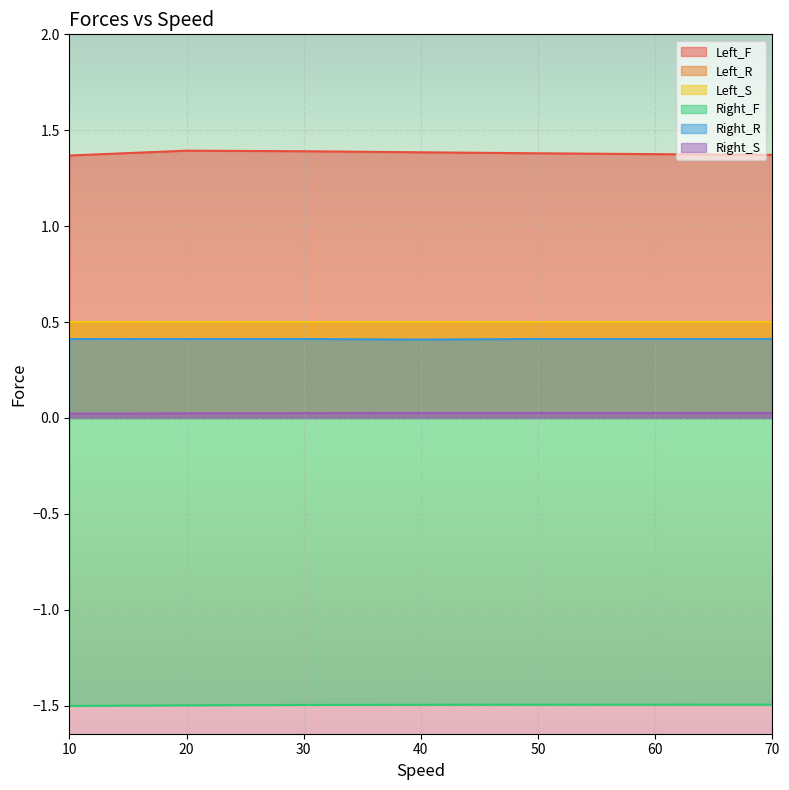

At which category does the chart reach its peak across all series?

20